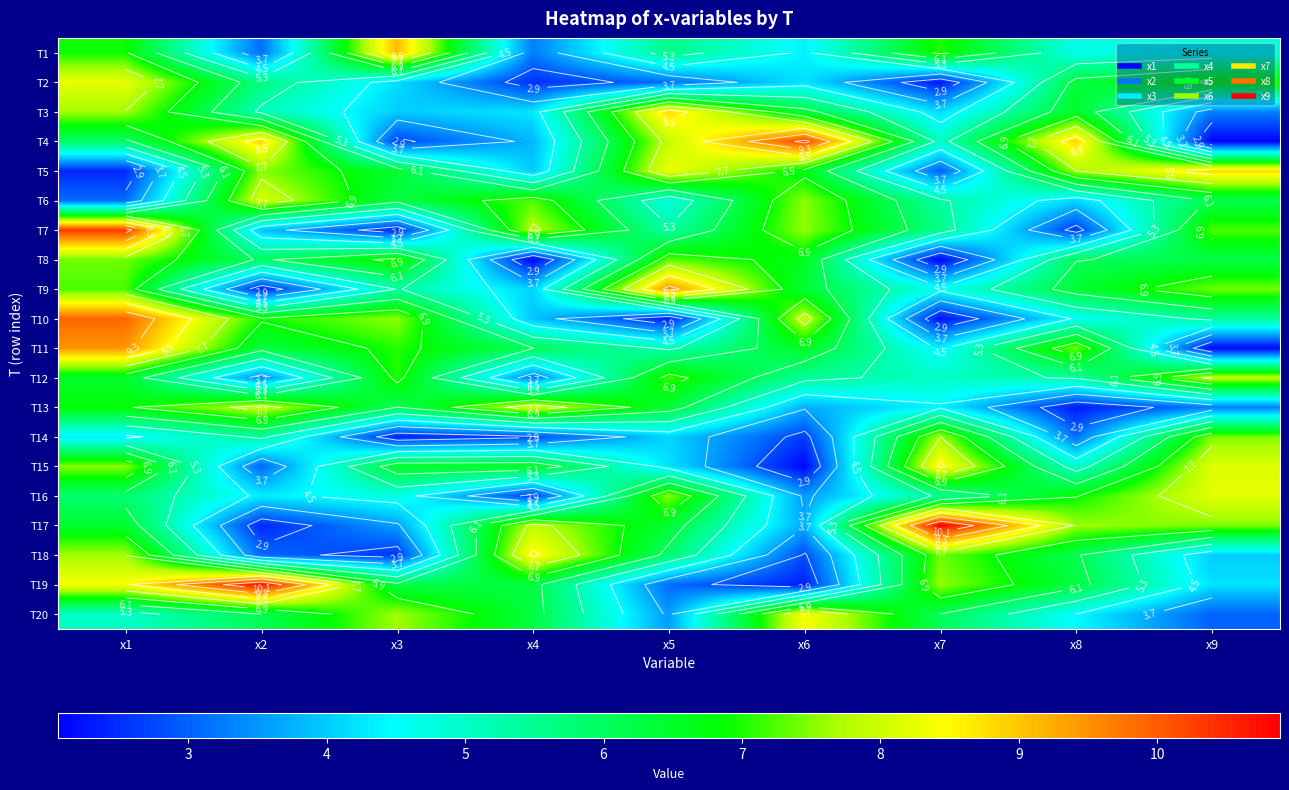

Where is T20 nearest to the value 5?

x1